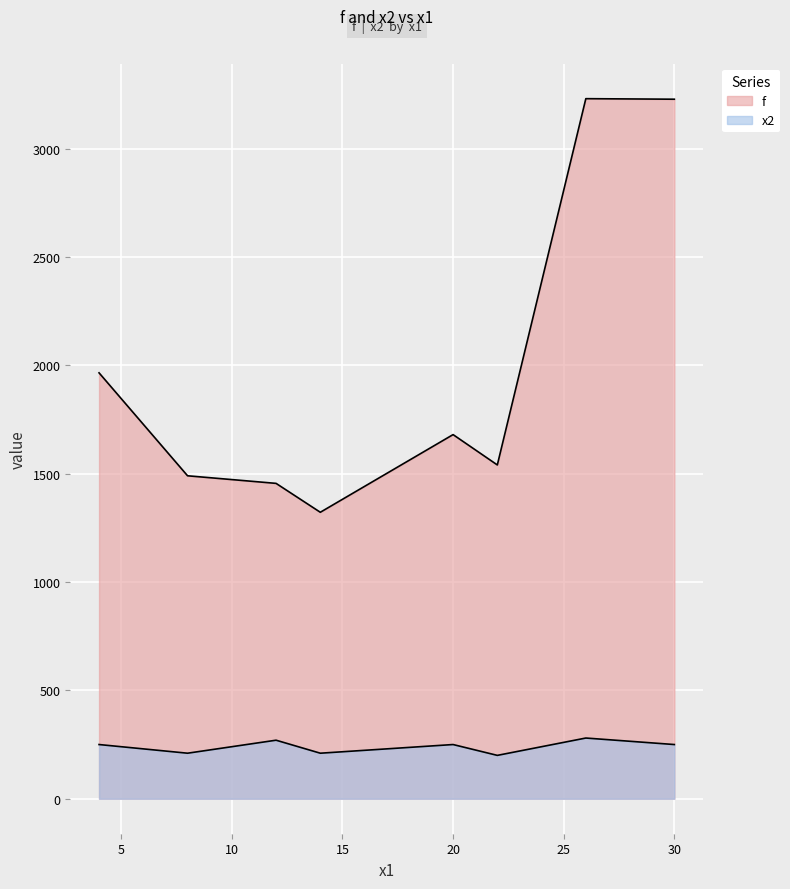

How many lines are shown in the chart?

2